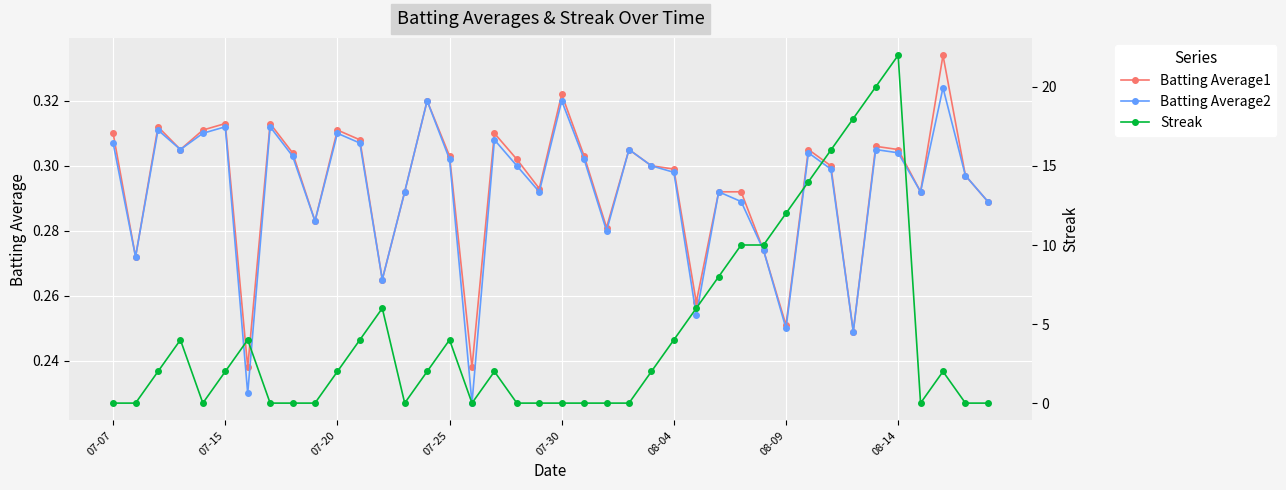

What is the difference between the second highest and second lowest values in the Batting Average1 series?

0.1